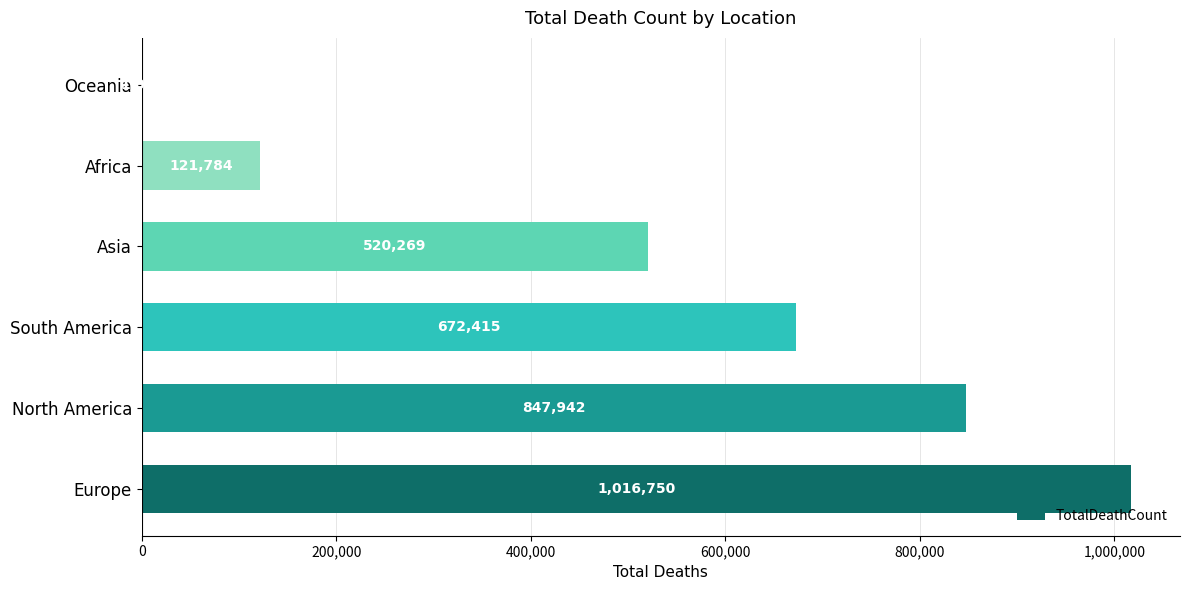

At which category does the chart reach its peak across all series?

Europe